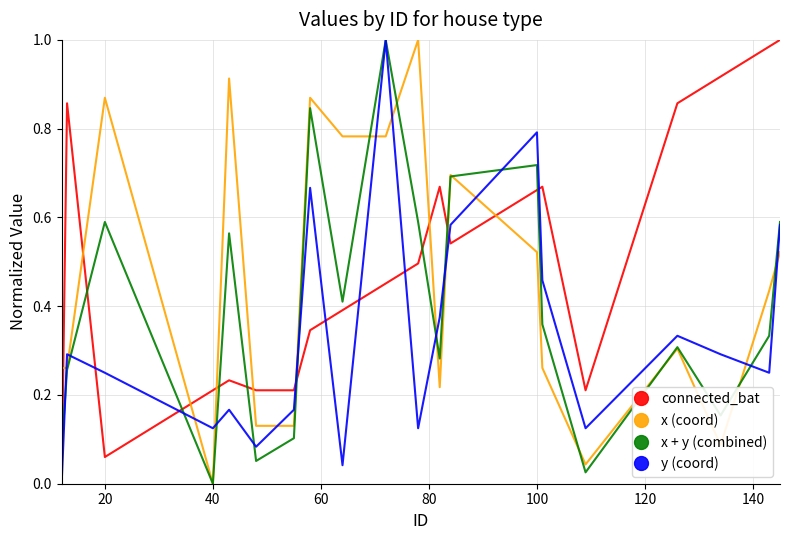

True or false: connected_bat and x + y (combined) intersect in this chart.

True